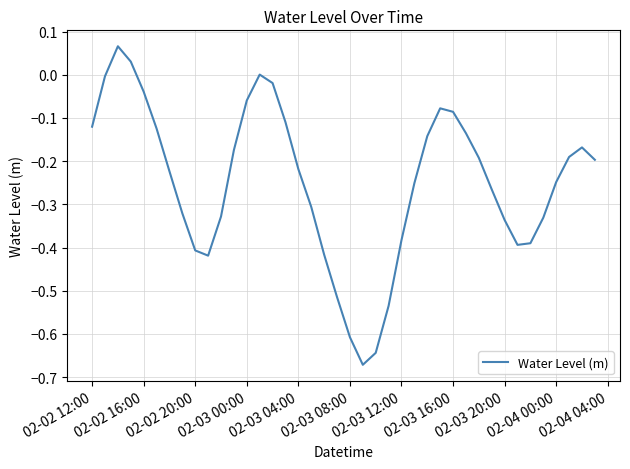

What is the difference between the maximum and minimum values?

0.7